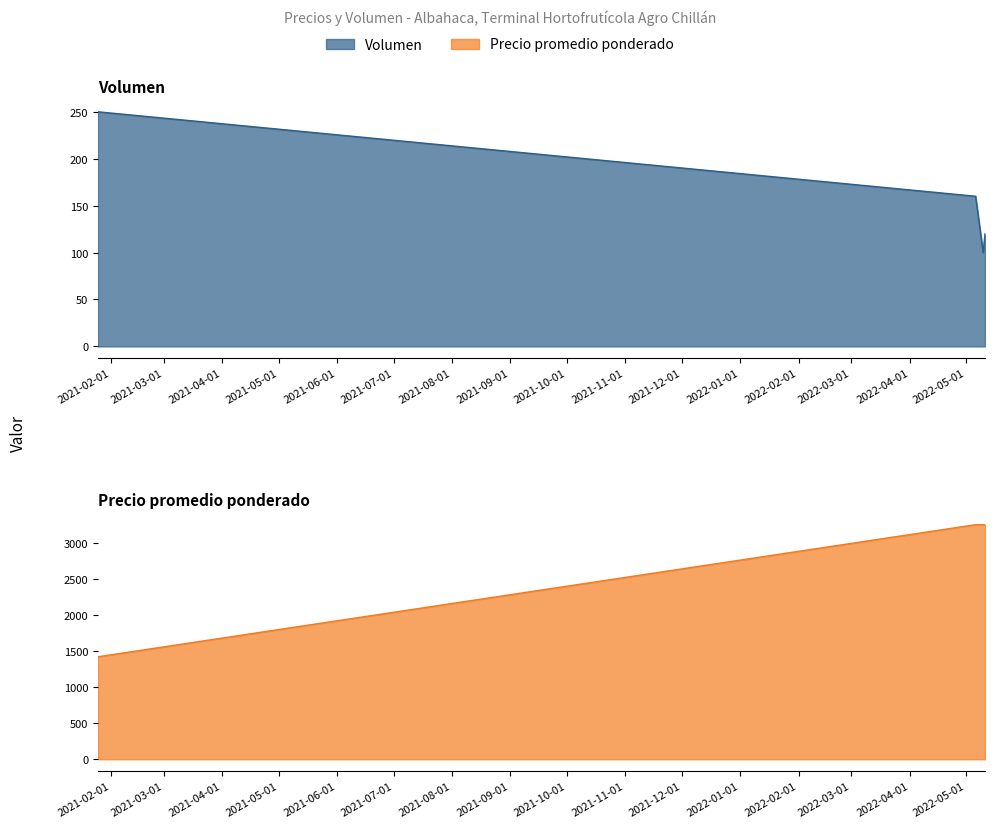

At which label is Volumen closest to 175?

2022-05-06